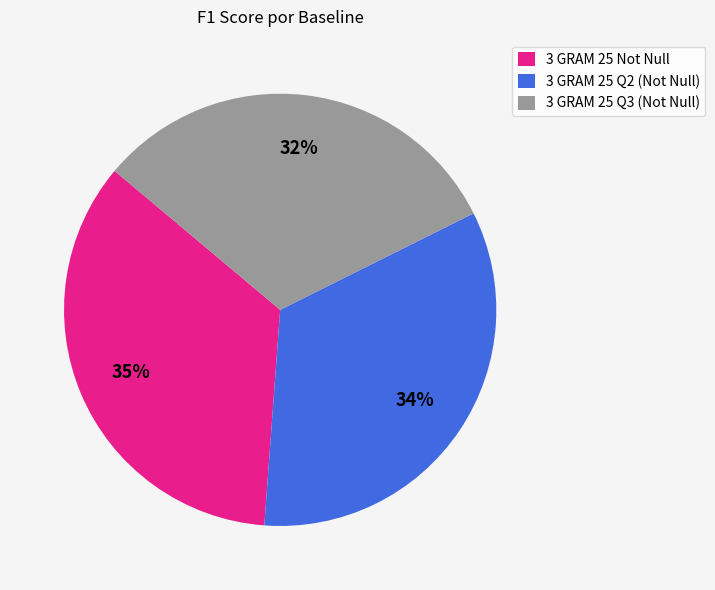

Which slice is the largest?

3 GRAM 25 Not Null